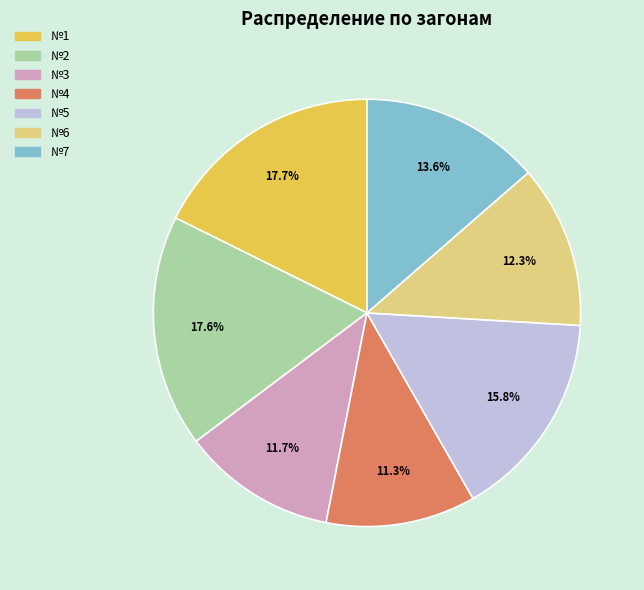

Which has a higher value, №3 or №5?

№5